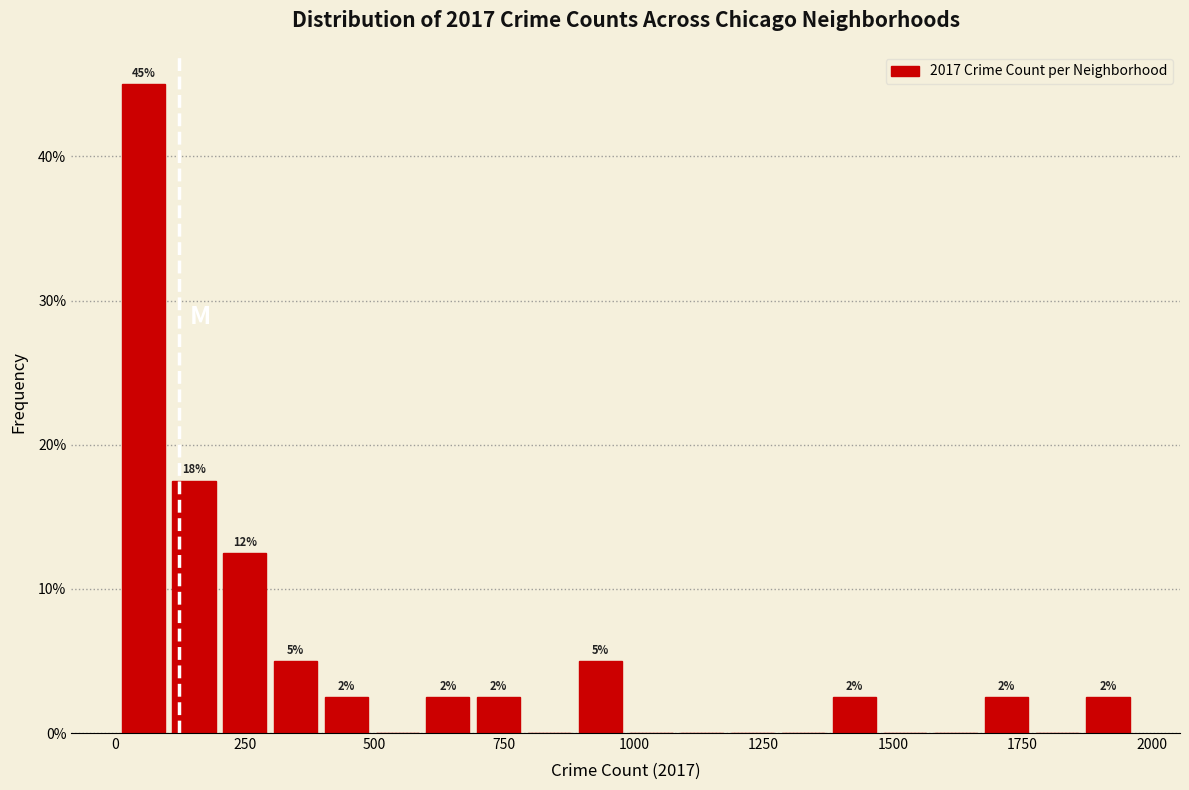

Read against the x-axis, roughly where is the centre of the tallest bar?

50